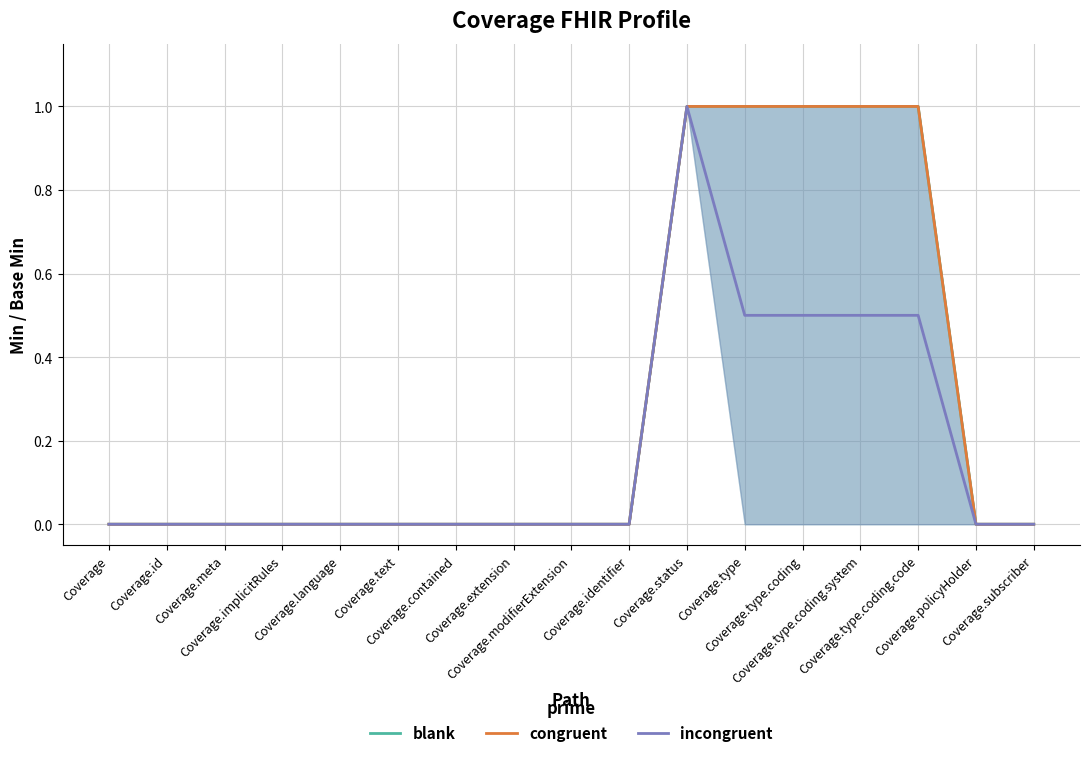

Is the value of congruent at Coverage.language greater than the value of incongruent at Coverage.subscriber?

No